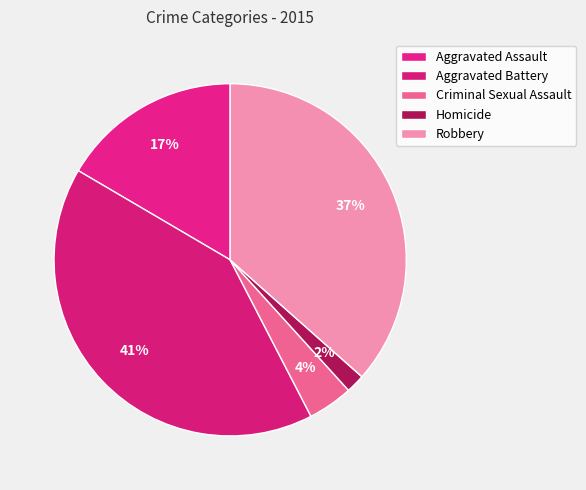

How many segments does this pie chart have?

5